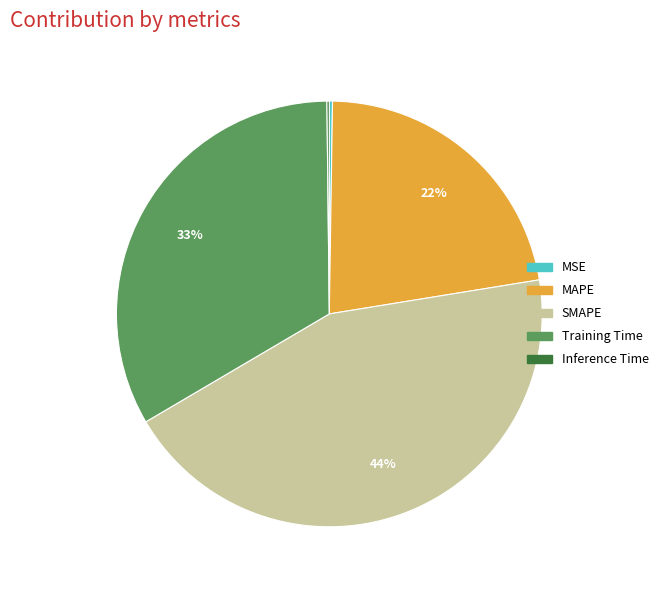

Which has a higher value, MAPE or SMAPE?

SMAPE